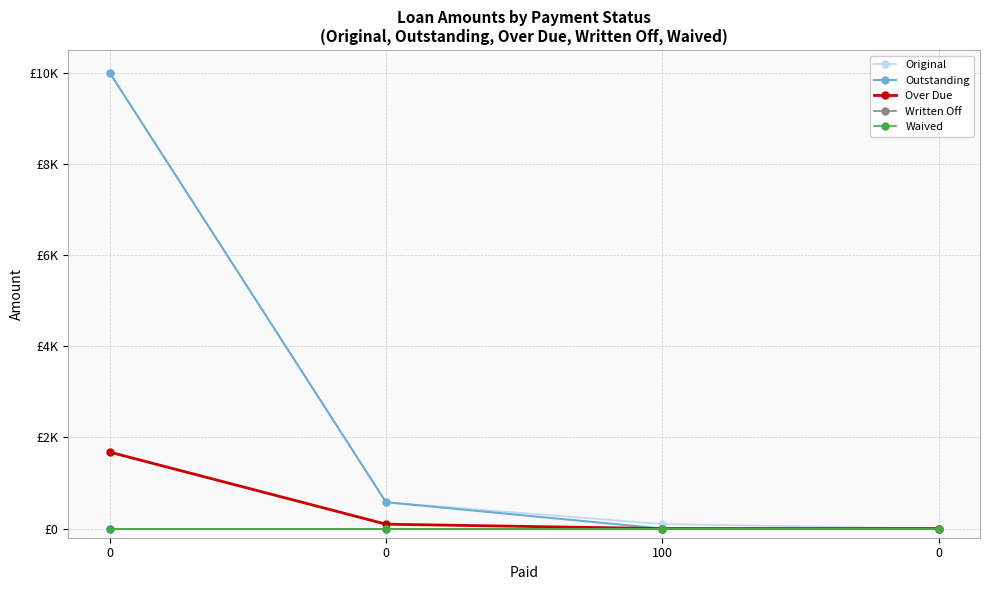

Reading left to right, what are all the values shown in this chart?

Original: 0=10000.0	0=579.0	100=100.0	0=0.0
Outstanding: 0=10000.0	0=579.0	100=0.0	0=0.0
Over Due: 0=1678.5	0=97.0	100=0.0	0=0.0
Written Off: 0=0.0	0=0.0	100=0.0	0=0.0
Waived: 0=0.0	0=0.0	100=0.0	0=0.0